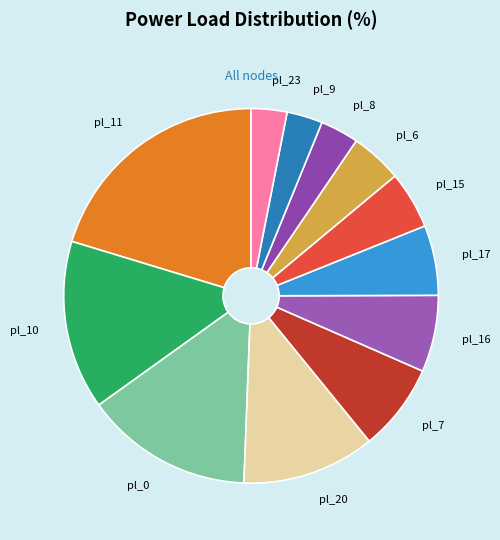

Which slice is the largest?

pl_11